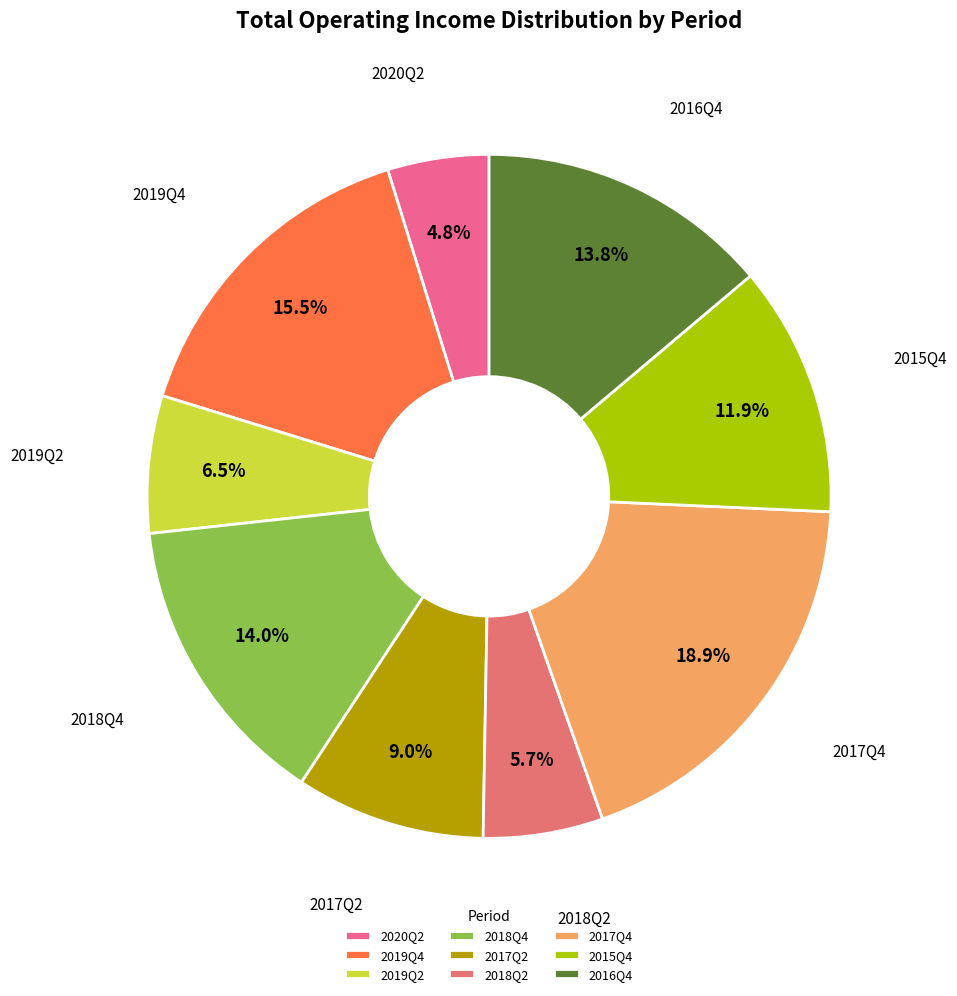

Does any single category account for the majority?

No